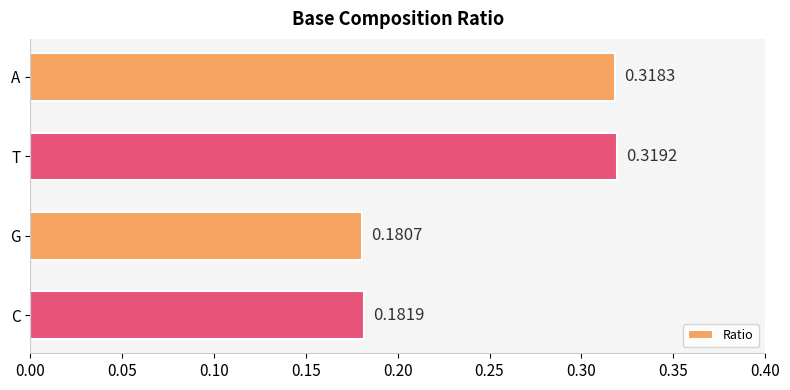

Between T and C, which is larger?

T